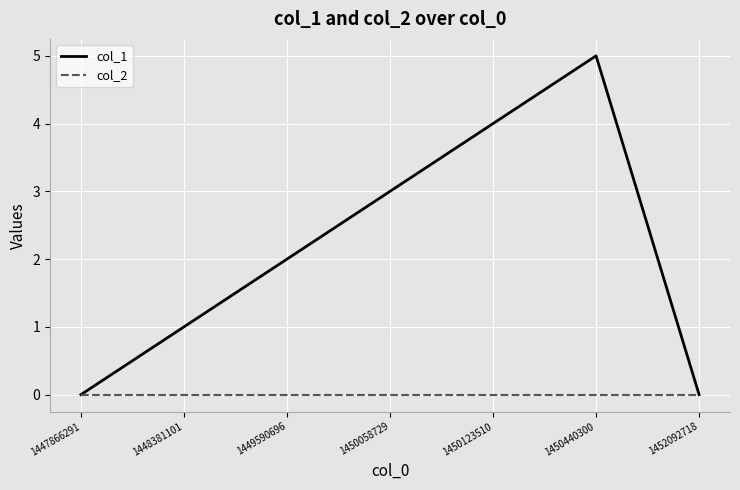

Which series has the largest range (max minus min)?

col_1